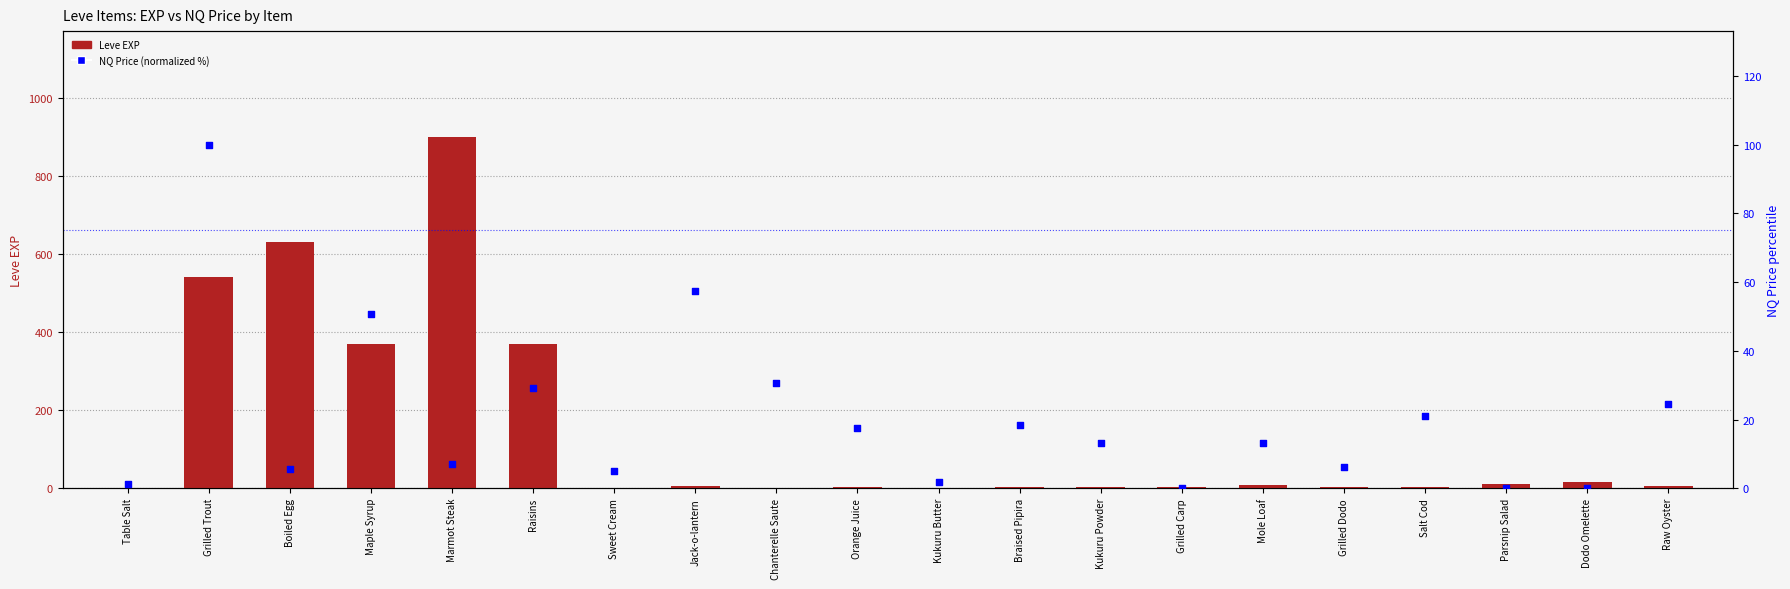

Is the value of NQ Price (normalized %) at Mole Loaf greater than the value of Leve EXP at Dodo Omelette?

No